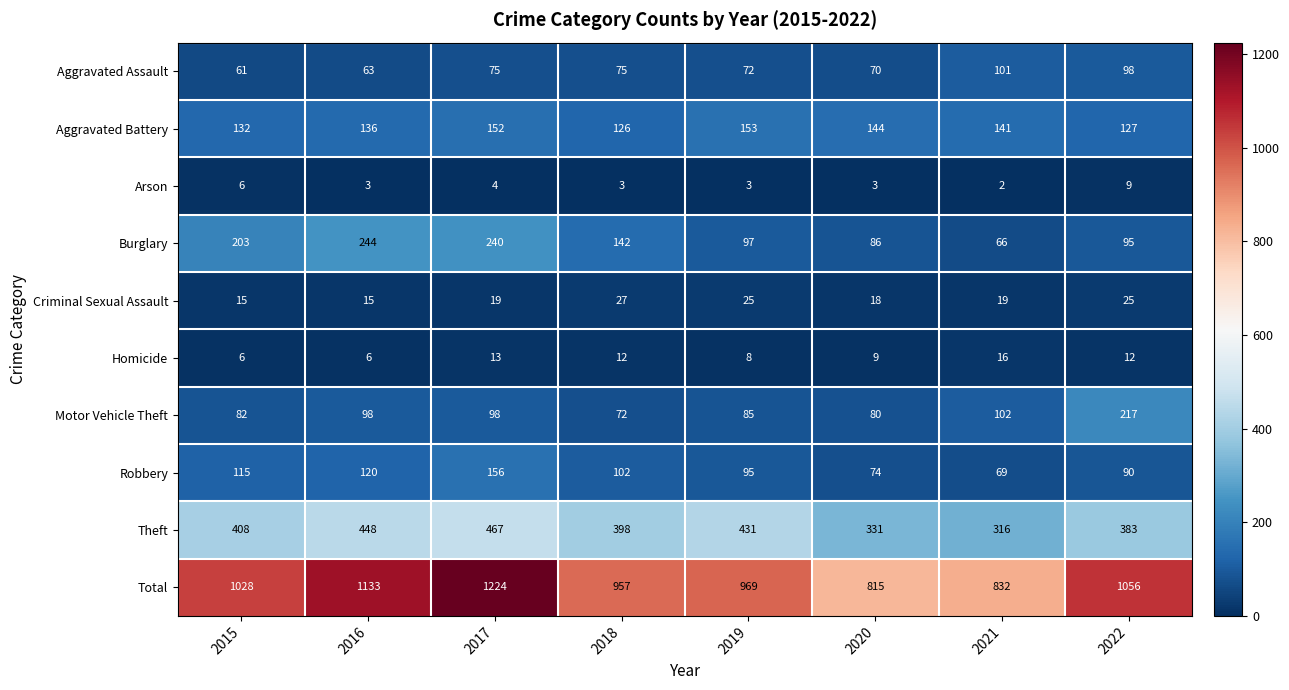

List the series in order of their peak value, highest first.

Total, Theft, Burglary, Motor Vehicle Theft, Robbery, Aggravated Battery, Aggravated Assault, Criminal Sexual Assault, Homicide, Arson